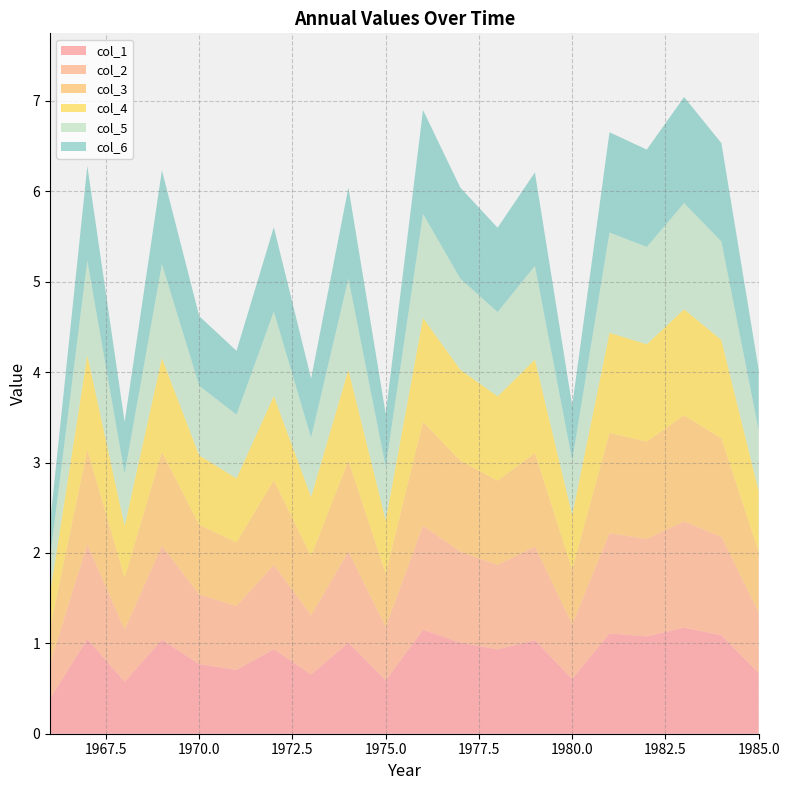

Reading left to right, transcribe all the data shown in this chart.

col_1: 0.4	1.0	0.6	1.0	0.8	0.7	0.9	0.7	1.0	0.6	1.1	1.0	0.9	1.0	0.6	1.1	1.1	1.2	1.1	0.7
col_2: 0.4	1.0	0.6	1.0	0.8	0.7	0.9	0.7	1.0	0.6	1.1	1.0	0.9	1.0	0.6	1.1	1.1	1.2	1.1	0.7
col_3: 0.4	1.0	0.6	1.0	0.8	0.7	0.9	0.7	1.0	0.6	1.1	1.0	0.9	1.0	0.6	1.1	1.1	1.2	1.1	0.7
col_4: 0.4	1.0	0.6	1.0	0.8	0.7	0.9	0.7	1.0	0.6	1.1	1.0	0.9	1.0	0.6	1.1	1.1	1.2	1.1	0.7
col_5: 0.4	1.0	0.6	1.0	0.8	0.7	0.9	0.7	1.0	0.6	1.1	1.0	0.9	1.0	0.6	1.1	1.1	1.2	1.1	0.7
col_6: 0.4	1.0	0.6	1.0	0.8	0.7	0.9	0.7	1.0	0.6	1.1	1.0	0.9	1.0	0.6	1.1	1.1	1.2	1.1	0.7